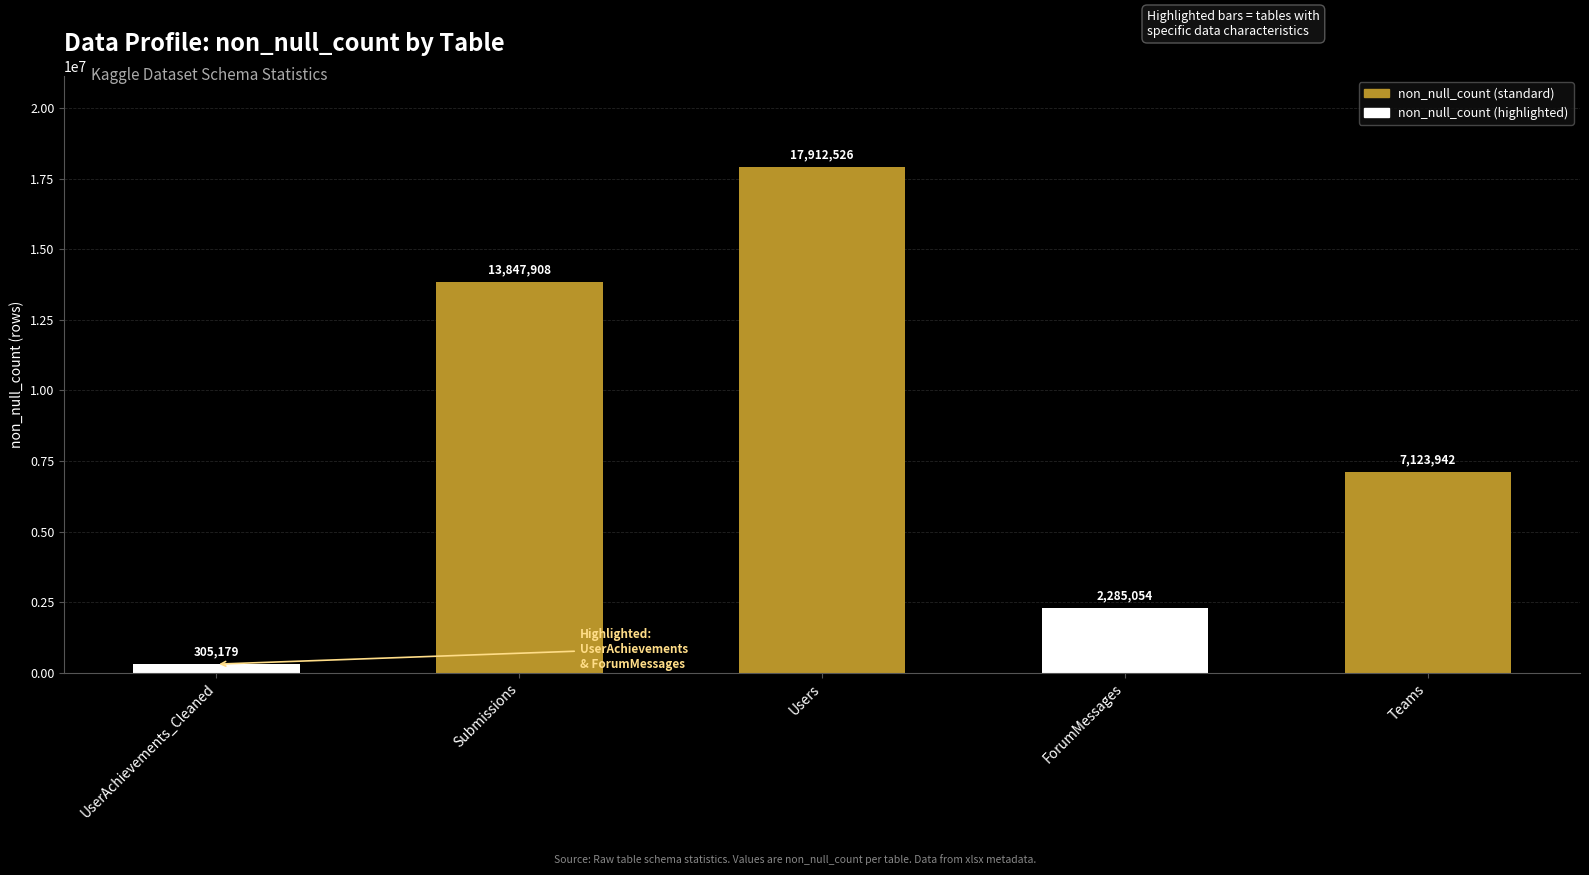

How many data points does each series have?

5